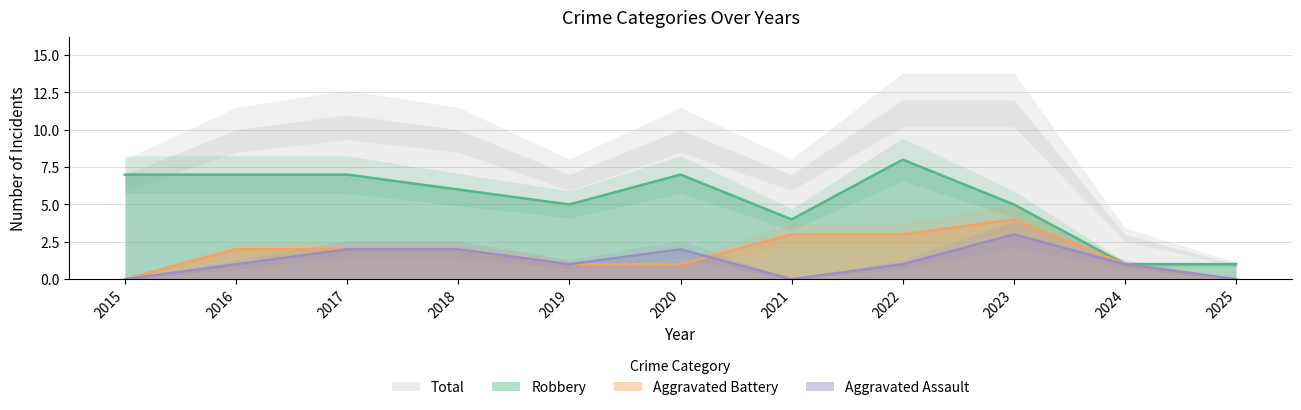

True or false: Robbery and Aggravated Battery cross at least once.

False